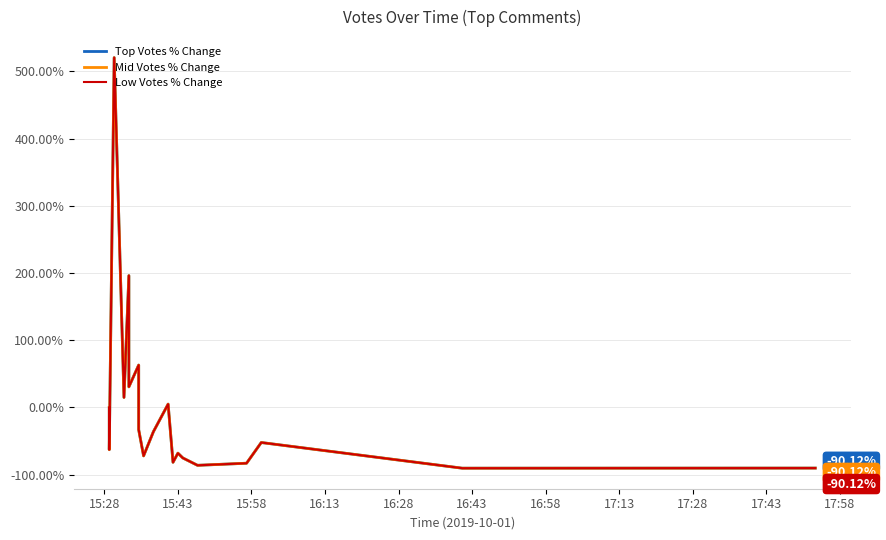

True or false: Low Votes % Change and Top Votes % Change intersect in this chart.

True